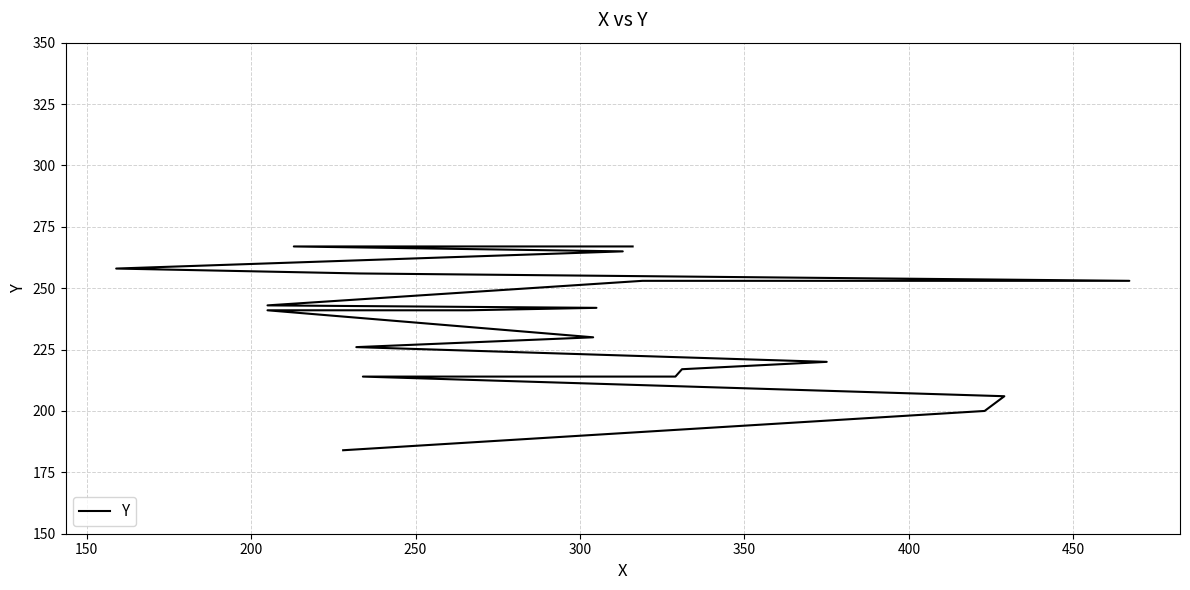

What is the minimum value shown in the chart?

184